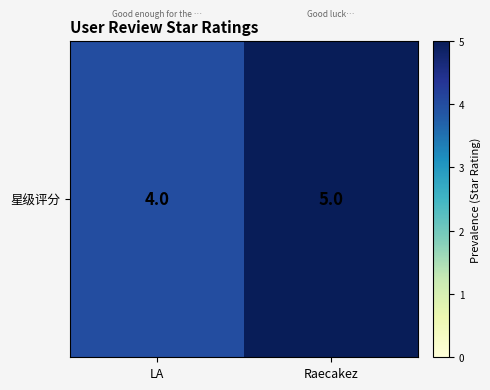

True or false: the data shows 5 at Raecakez.

True